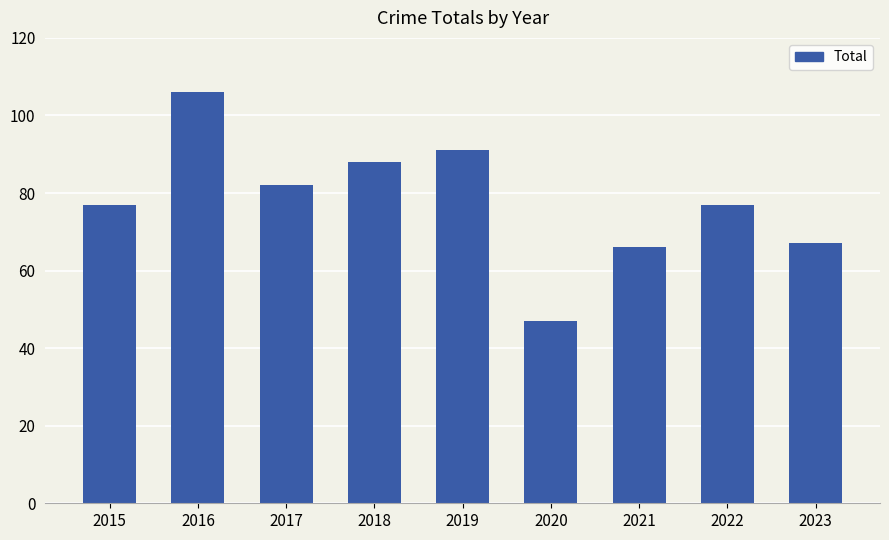

Which label corresponds to the largest value in the chart?

2016